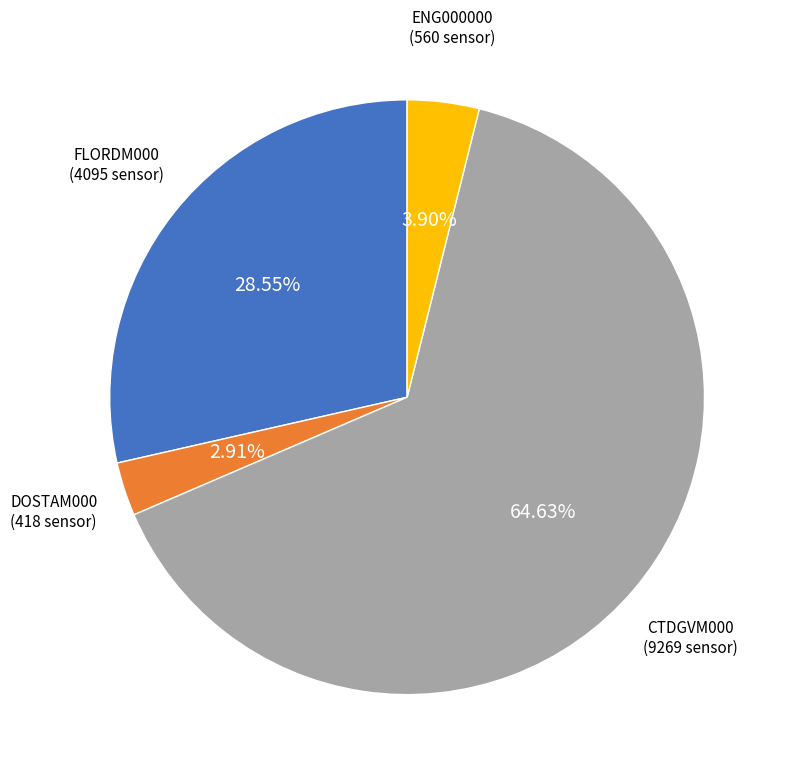

Does any single category account for the majority?

Yes